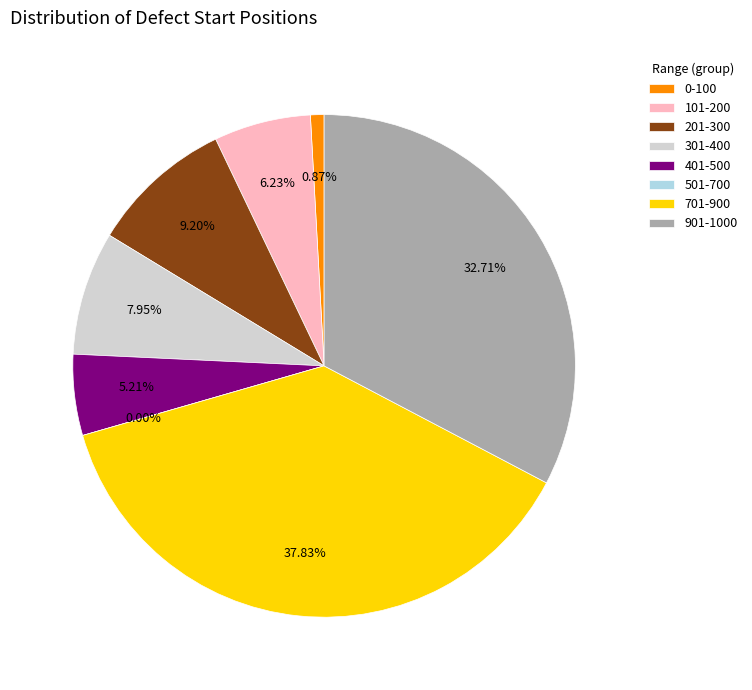

Is 4-A the majority of the pie?

No